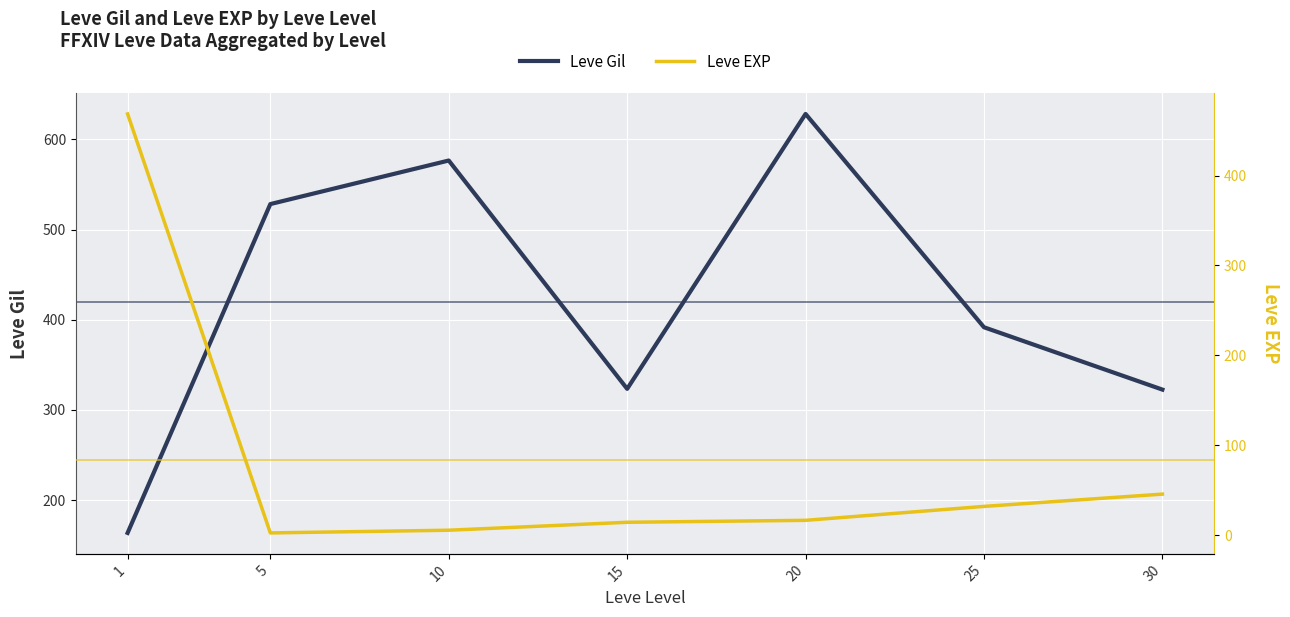

At which category is the sum across all series the highest?

20